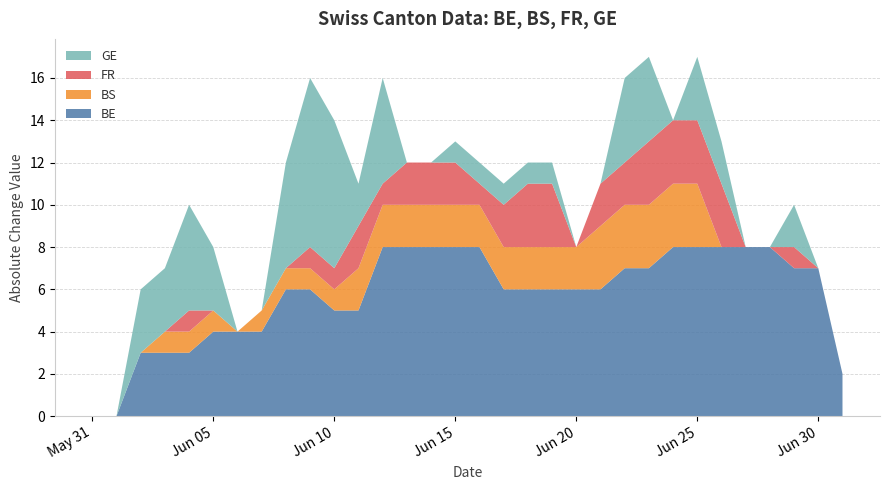

What is the total value across all series at Jun 15?

13